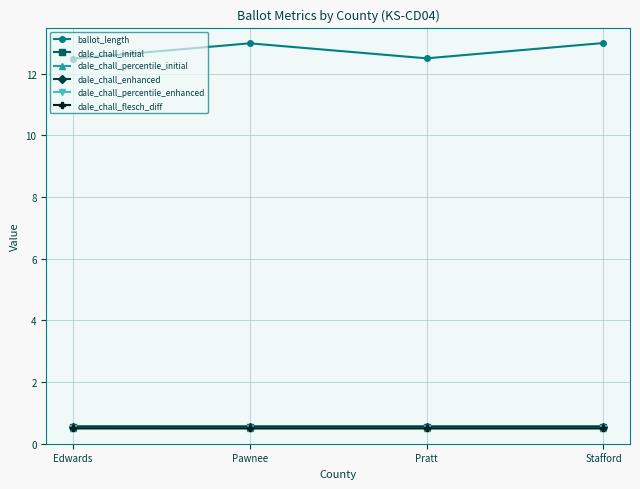

Reading left to right, extract all data points from this chart.

ballot_length: 12.5	13.0	12.5	13.0
dale_chall_initial: 0.6	0.6	0.6	0.6
dale_chall_percentile_initial: 0.5	0.5	0.5	0.5
dale_chall_enhanced: 0.6	0.6	0.6	0.6
dale_chall_percentile_enhanced: 0.5	0.5	0.5	0.5
dale_chall_flesch_diff: 0.5	0.5	0.5	0.5